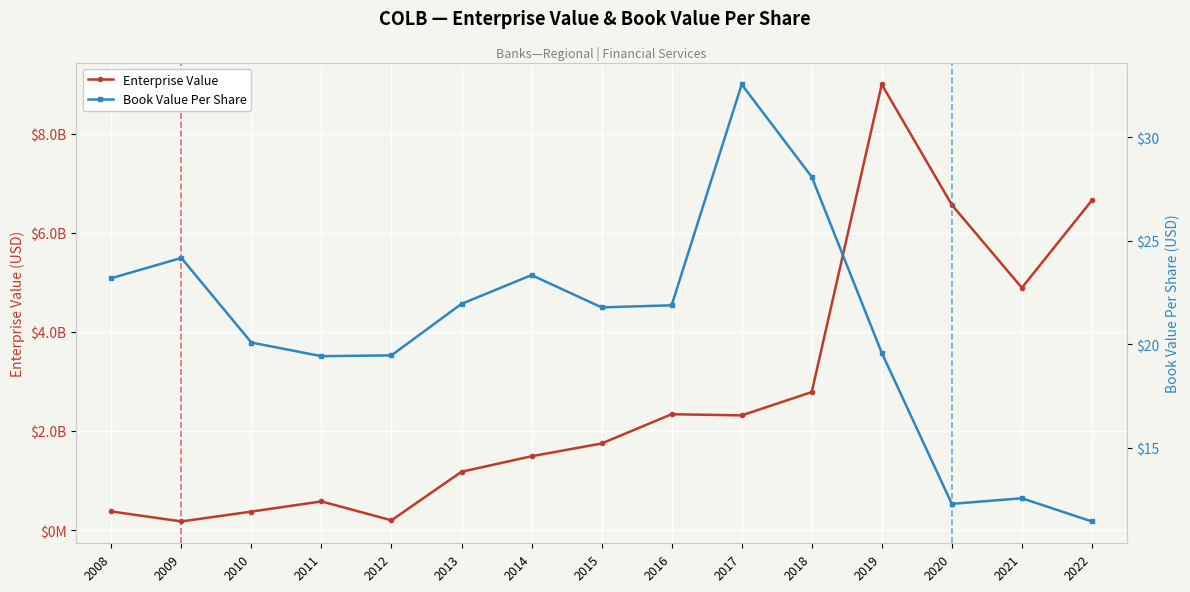

Reading left to right, transcribe all the data shown in this chart.

Enterprise Value: 2008=375788020.0	2009=174278720.0	2010=373153540.0	2011=578234810.0	2012=197042400.0	2013=1176372570.0	2014=1489428980.0	2015=1746916690.0	2016=2337236120.0	2017=2314215080.0	2018=2784249650.0	2019=8991108215.0	2020=6561205200.0	2021=4887984040.0	2022=6652285400.0
Book Value Per Share: 2008=23.2	2009=24.2	2010=20.1	2011=19.4	2012=19.5	2013=21.9	2014=23.3	2015=21.8	2016=21.9	2017=32.6	2018=28.1	2019=19.6	2020=12.3	2021=12.6	2022=11.4